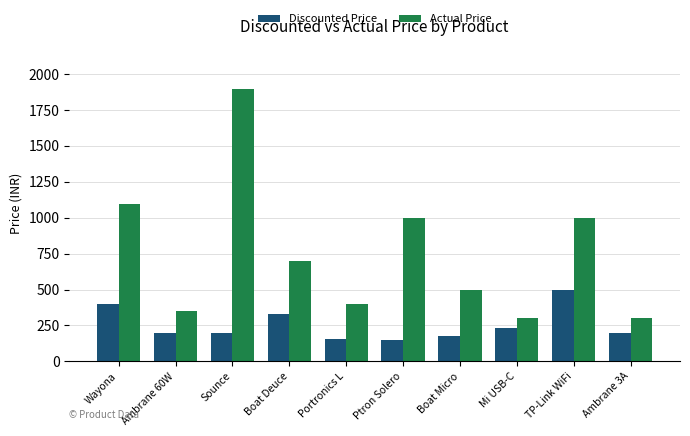

How many bars are there in each group?

2